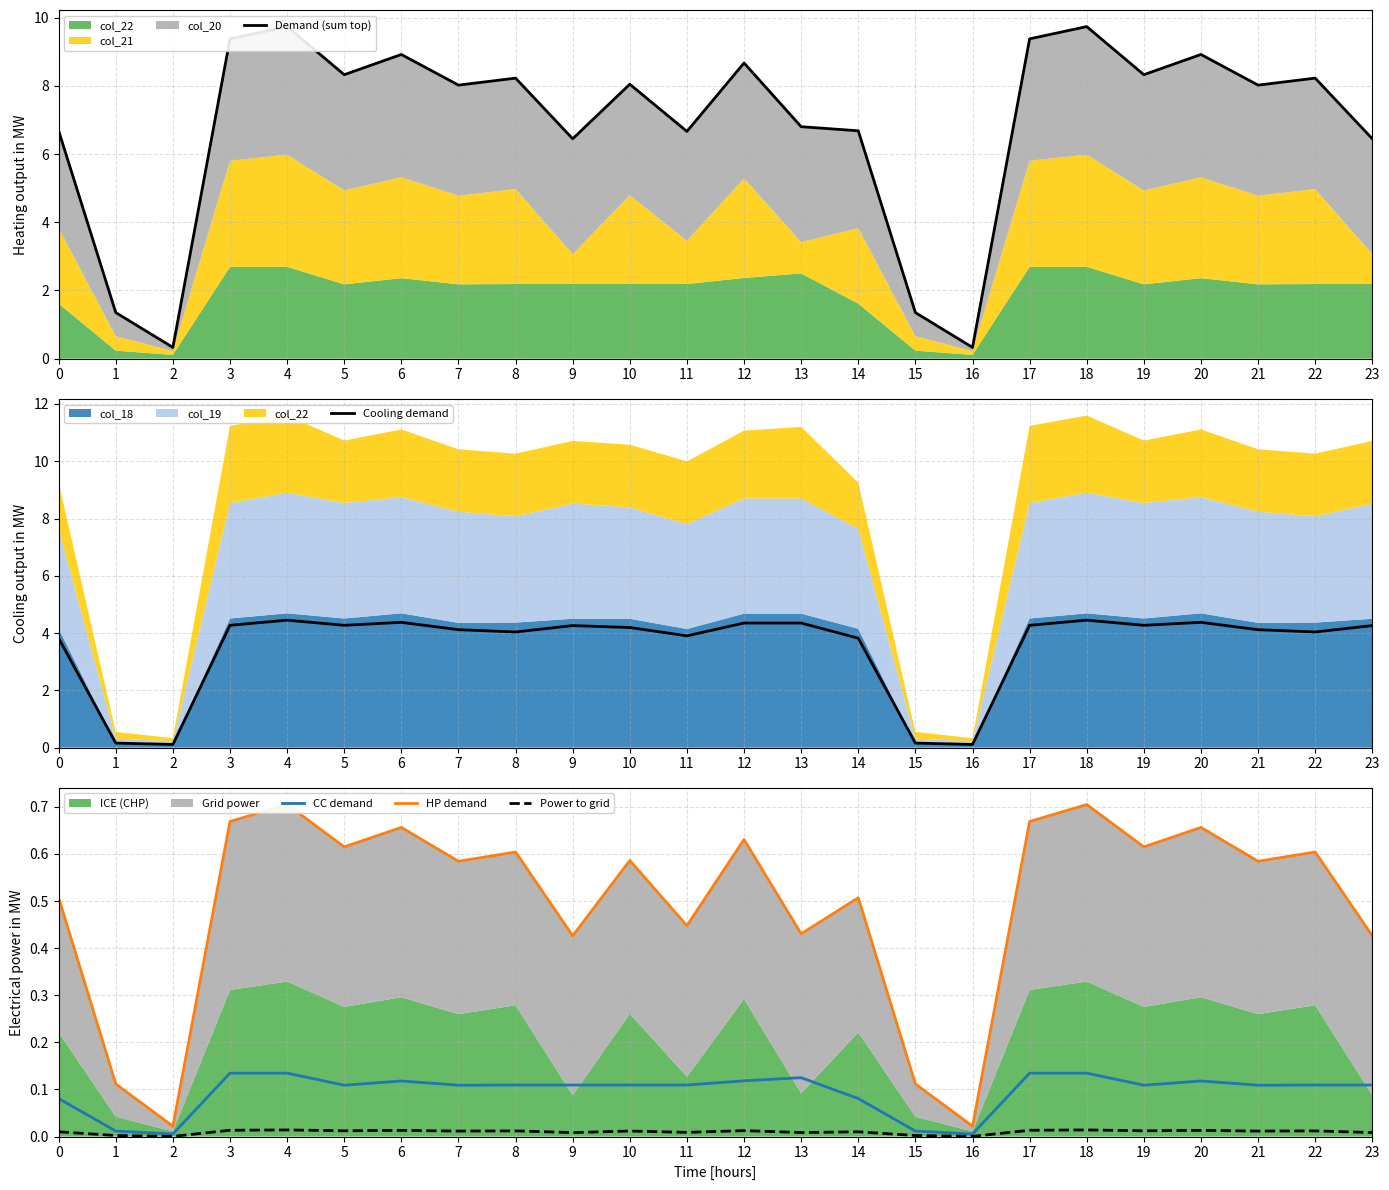

Between 13 and 5, which is larger?

5